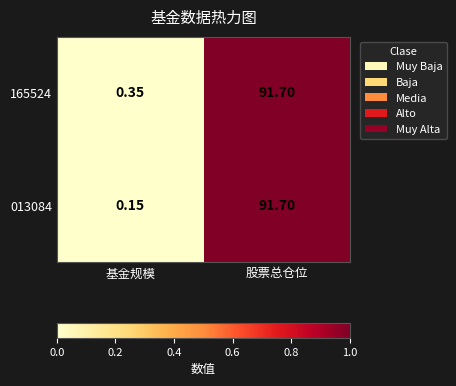

At which category is the sum across all series the highest?

股票总仓位